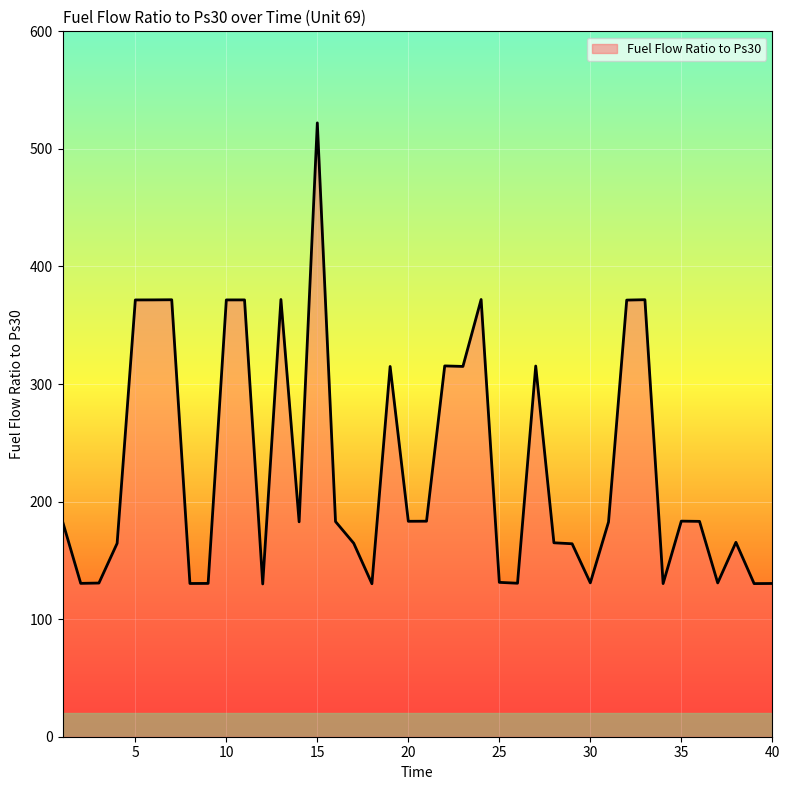

What is the difference between the maximum and minimum values?

392.2